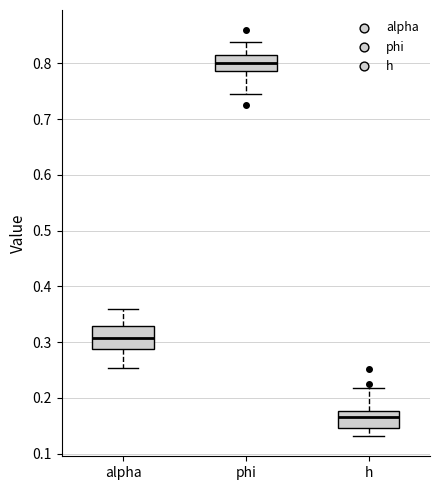

Reading left to right, transcribe this box plot: for each box, give where its median line is, the range the box spans, and where its two whiskers end, as read against the y-axis. The values are not printed on the chart, so give them approximately, as read against the axis.

alpha: median 0.31, box 0.29 to 0.33, whiskers 0.25 to 0.36
phi: median 0.80, box 0.79 to 0.81, whiskers 0.74 to 0.84
h: median 0.17, box 0.15 to 0.18, whiskers 0.13 to 0.22